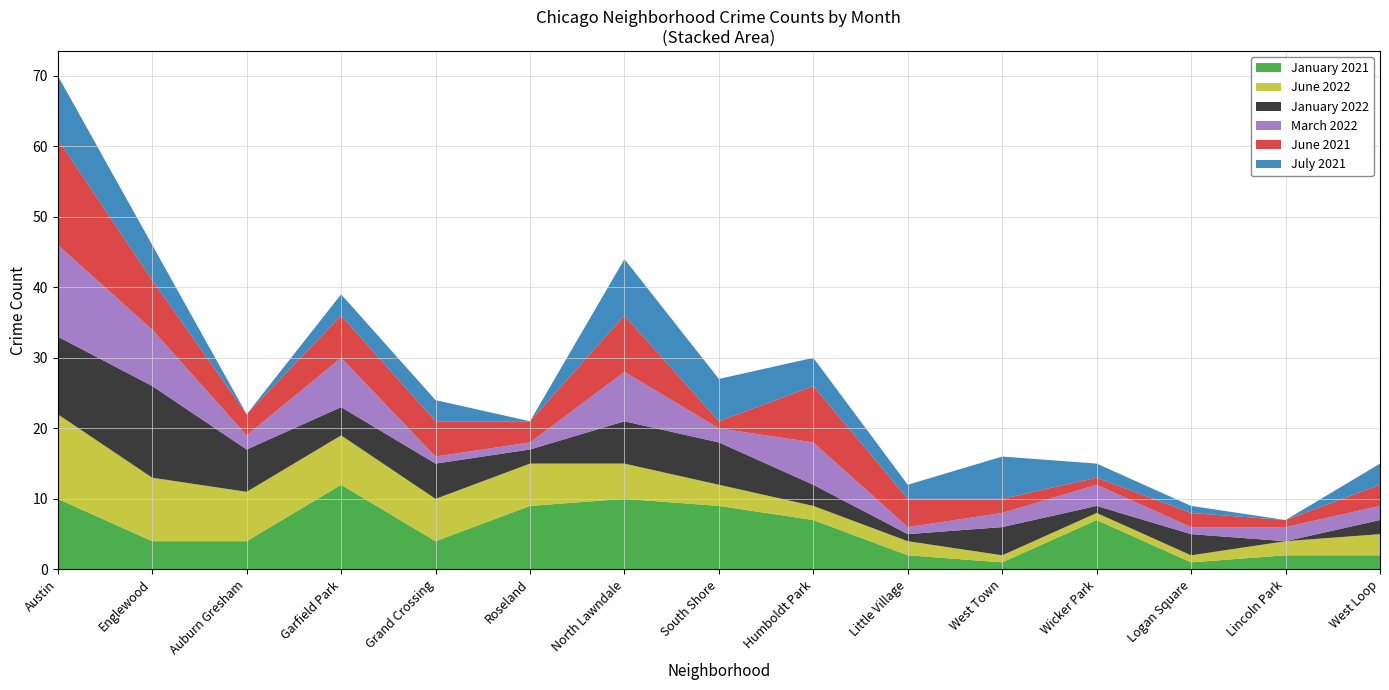

Reading left to right, transcribe all the data shown in this chart.

January 2021: 10	4	4	12	4	9	10	9	7	2	1	7	1	2	2
June 2022: 12	9	7	7	6	6	5	3	2	2	1	1	1	2	3
January 2022: 11	13	6	4	5	2	6	6	3	1	4	1	3	0	2
March 2022: 13	8	2	7	1	1	7	2	6	1	2	3	1	2	2
June 2021: 15	7	3	6	5	3	8	1	8	4	2	1	2	1	3
July 2021: 9	5	0	3	3	0	8	6	4	2	6	2	1	0	3